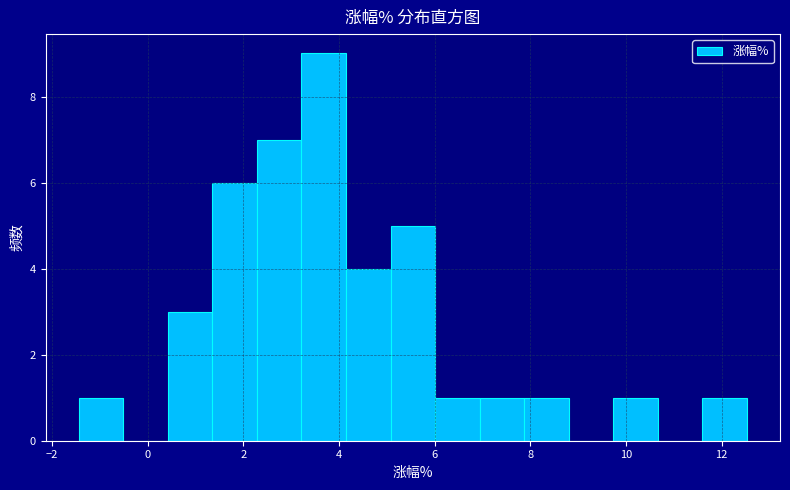

Reading left to right, list every bar in this chart as the range it spans on the x-axis followed by its height. Neither the bar edges nor the heights are printed on the chart, so give them approximately, as read against the axes.

-1.4 to -0.6: 1
-0.6 to 0.4: 0
0.4 to 1.4: 3
1.4 to 2.2: 6
2.2 to 3.2: 7
3.2 to 4.2: 9
4.2 to 5.0: 4
5.0 to 6.0: 5
6.0 to 7.0: 1
7.0 to 7.8: 1
7.8 to 8.8: 1
8.8 to 9.8: 0
9.8 to 10.6: 1
10.6 to 11.6: 0
11.6 to 12.6: 1